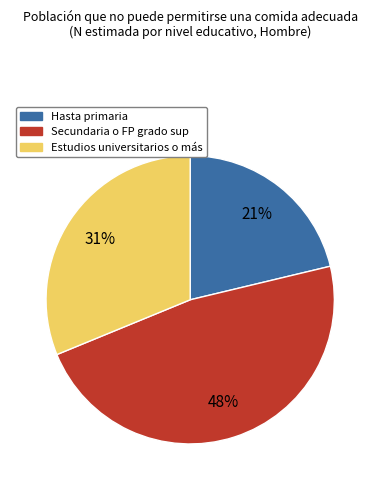

To the nearest percent, what is the combined percentage of Secundaria o FP grado sup and Estudios universitarios o más?

79%